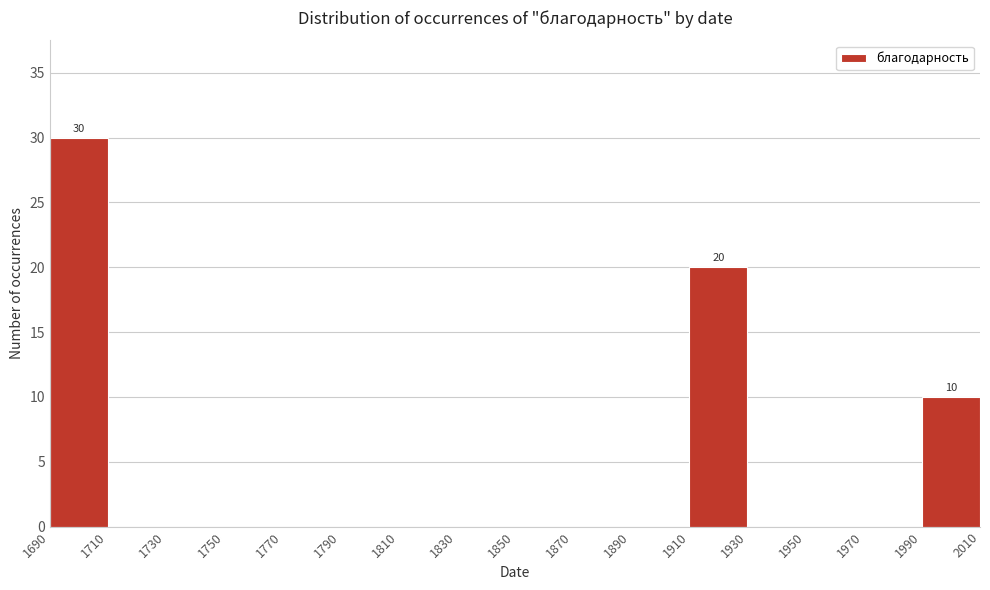

Over which range of the x-axis is the bar tallest?

1690 to 1710